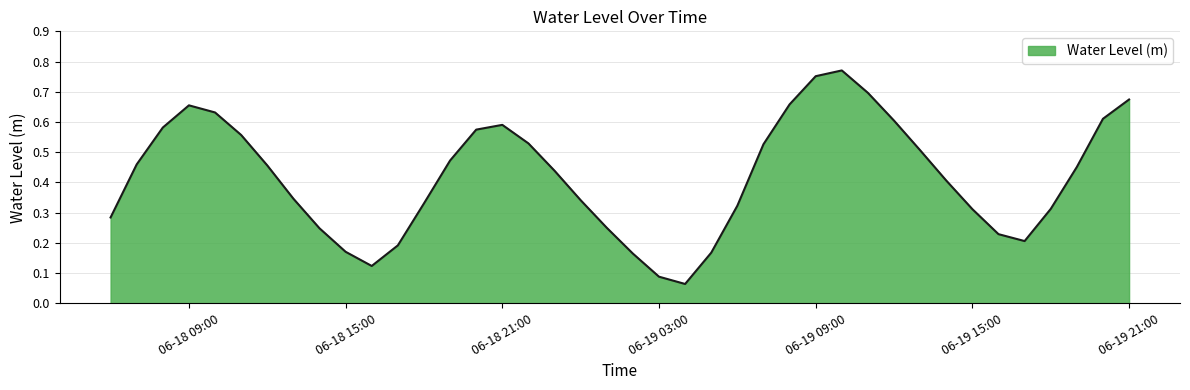

Which category has the highest value across all series?

2023-06-19 10:00:00